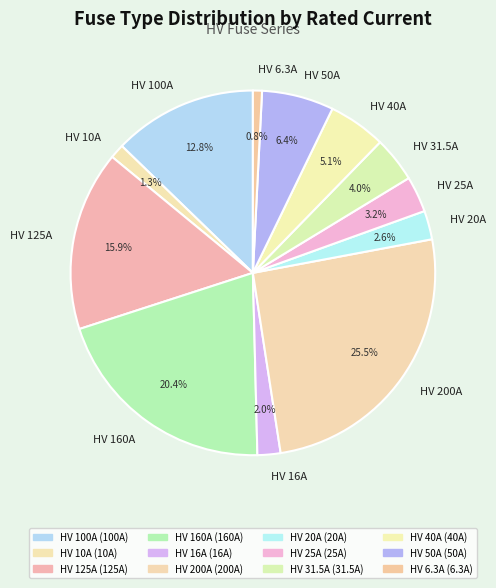

Which slice is the largest?

HV 200A